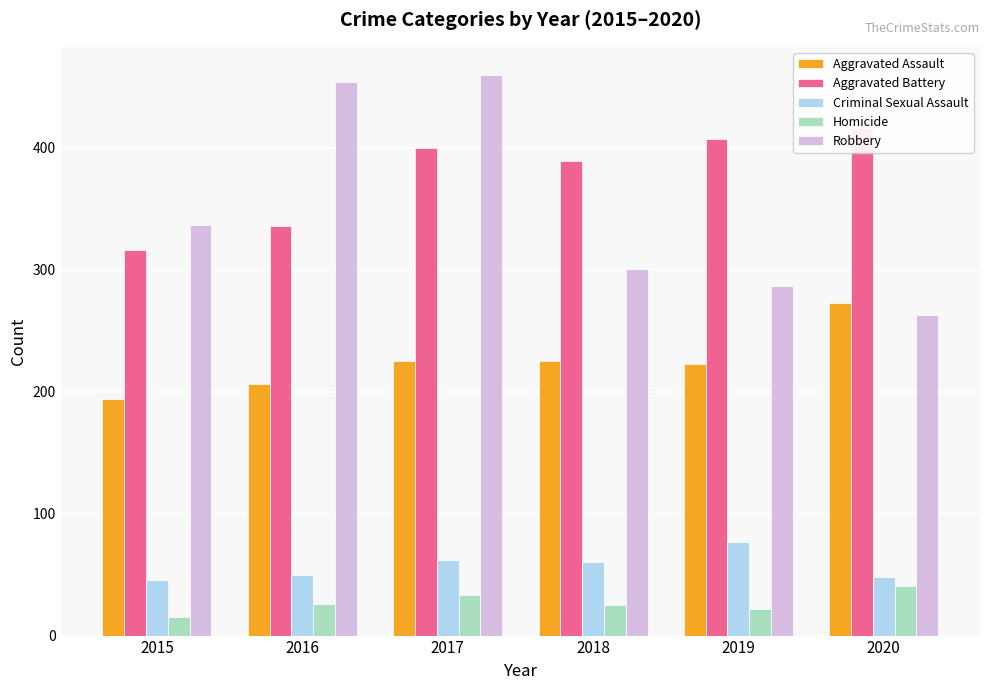

Is the value of Aggravated Assault at 2020 greater than the value of Criminal Sexual Assault at 2017?

Yes